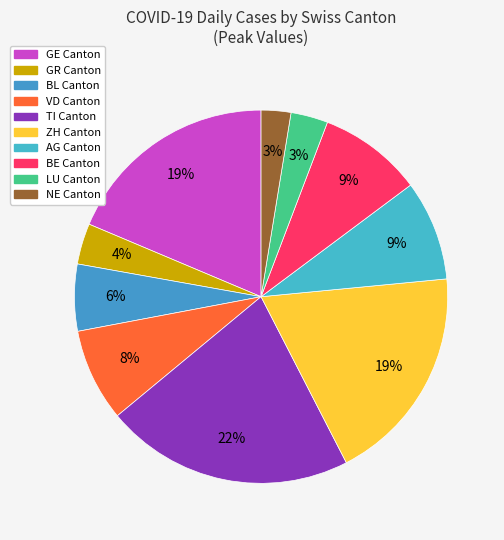

How many segments does this pie chart have?

10